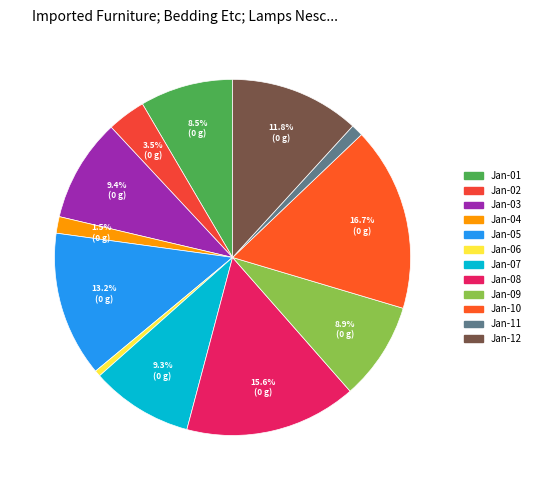

Count the number of slices in the pie.

12